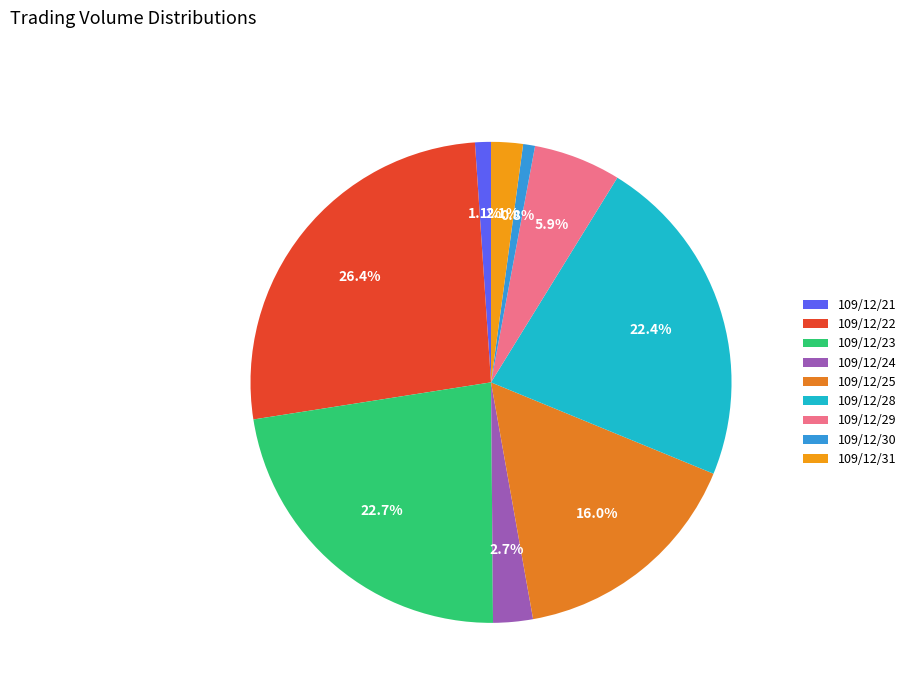

Is it true that 109/12/30 is 1% of the pie?

True